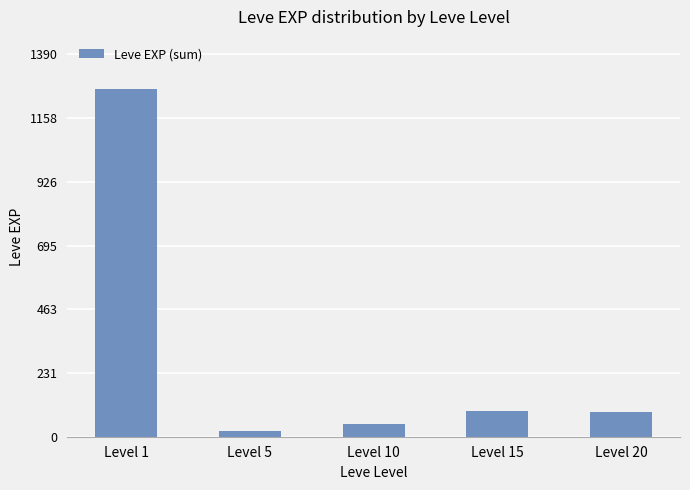

What is the value of the 1st bar from the left?

1264